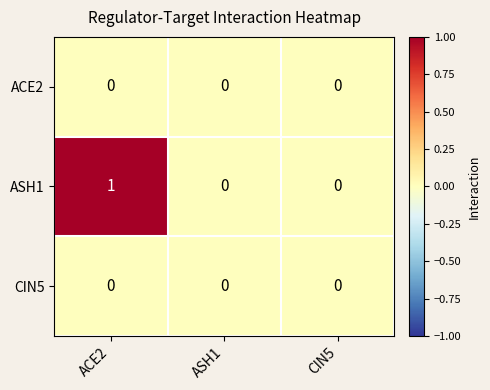

At which category is the sum across all series the highest?

ACE2